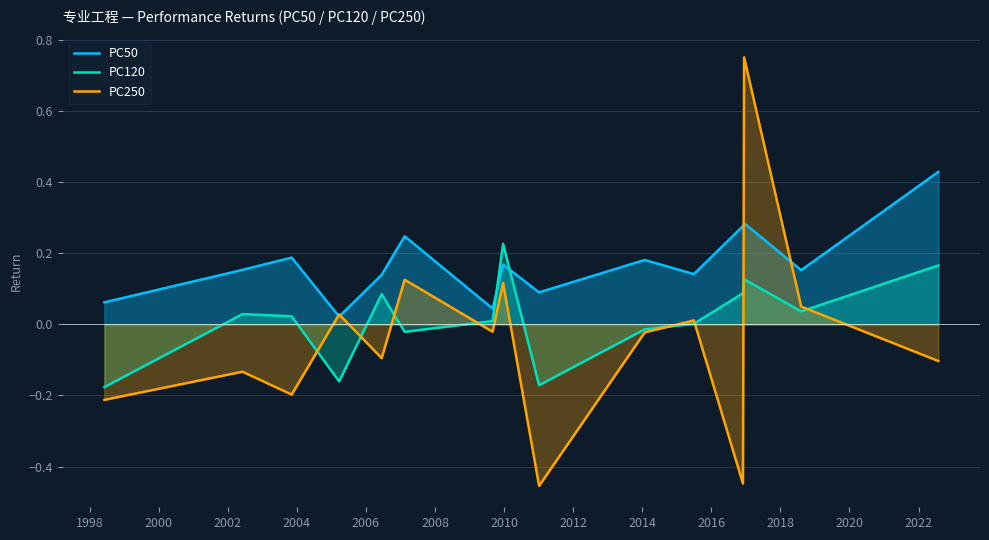

How many times do PC50 and PC120 cross each other?

2